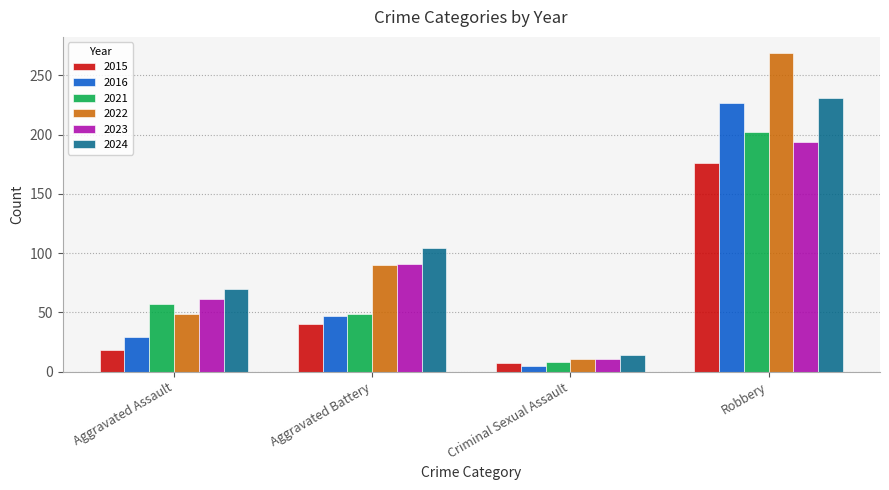

What is the value of the 2024 bar at the 3rd from the left?

14